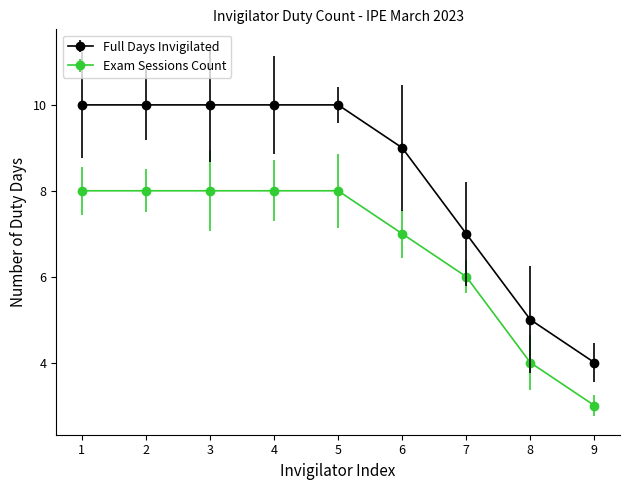

List the series in order of their overall mean, lowest first.

Exam Sessions Count, Full Days Invigilated